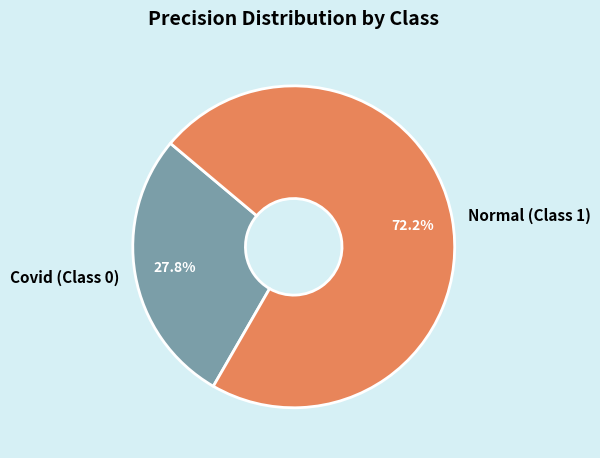

Count the number of slices in the pie.

2